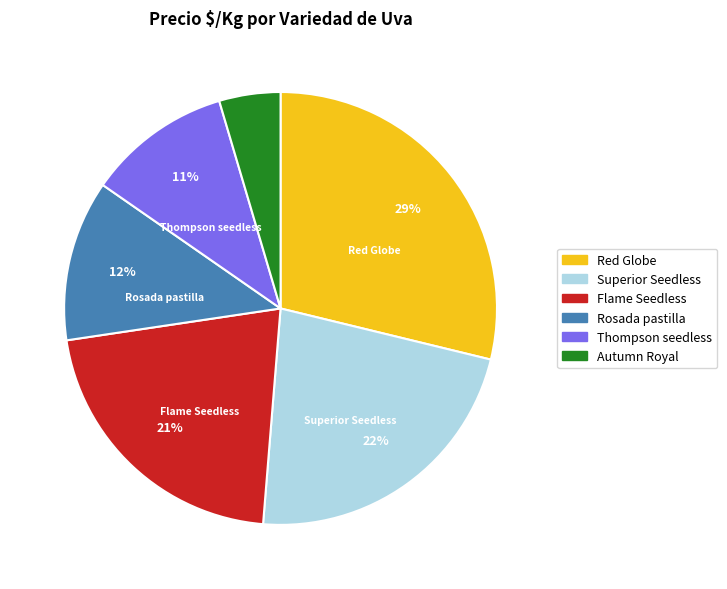

To the nearest percent, what is the difference between the largest and smallest slice percentages?

24%